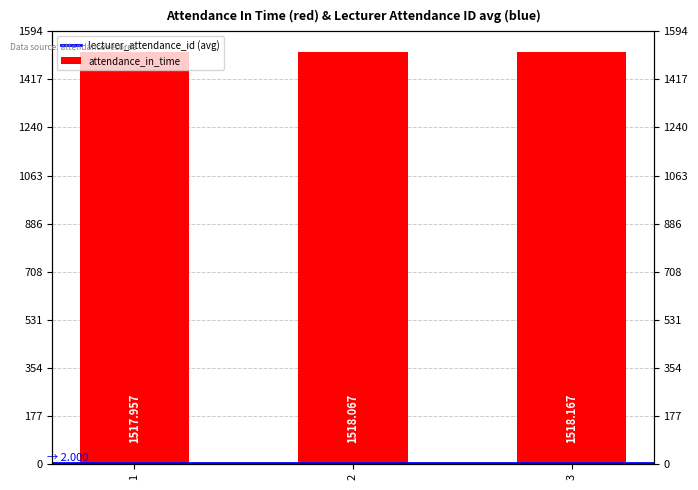

Reading left to right, extract all data points from this chart.

1=1518.0	2=1518.1	3=1518.2